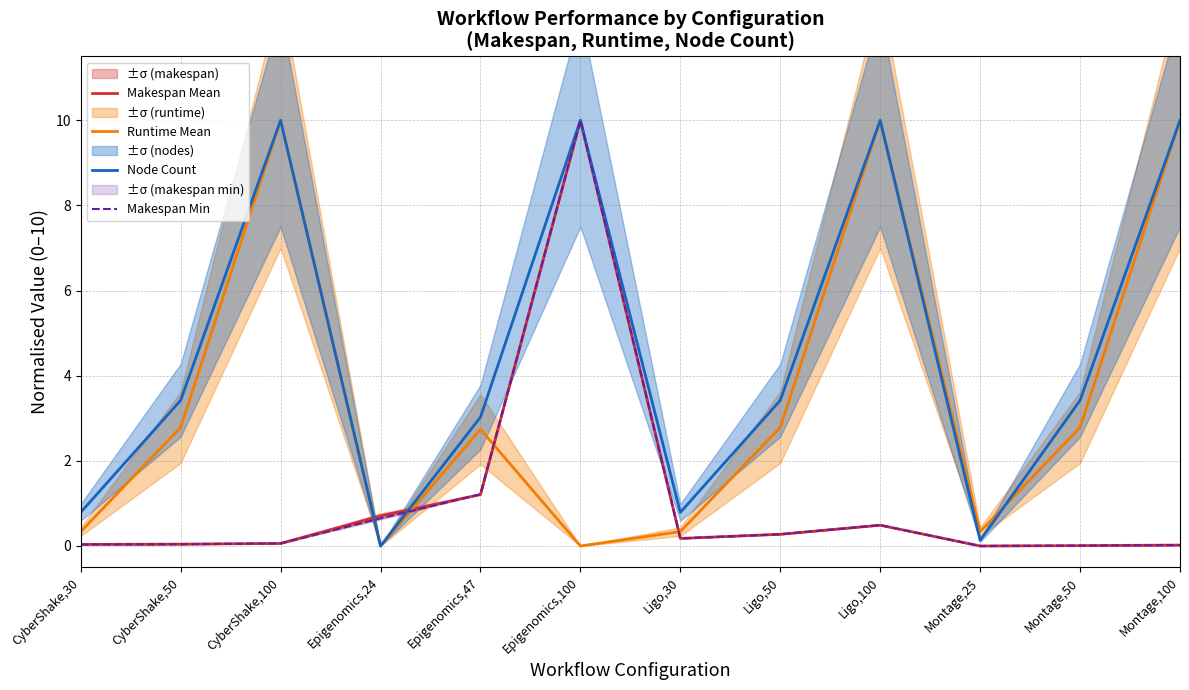

Reading left to right, list all the values displayed in this chart.

Makespan Mean: CyberShake,30=0.0	CyberShake,50=0.0	CyberShake,100=0.1	Epigenomics,24=0.7	Epigenomics,47=1.2	Epigenomics,100=10.0	Ligo,30=0.2	Ligo,50=0.3	Ligo,100=0.5	Montage,25=0.0	Montage,50=0.0	Montage,100=0.0
Runtime Mean: CyberShake,30=0.3	CyberShake,50=2.8	CyberShake,100=10.0	Epigenomics,24=0.0	Epigenomics,47=2.7	Epigenomics,100=0.0	Ligo,30=0.3	Ligo,50=2.8	Ligo,100=10.0	Montage,25=0.3	Montage,50=2.8	Montage,100=10.0
Node Count: CyberShake,30=0.8	CyberShake,50=3.4	CyberShake,100=10.0	Epigenomics,24=0.0	Epigenomics,47=3.0	Epigenomics,100=10.0	Ligo,30=0.8	Ligo,50=3.4	Ligo,100=10.0	Montage,25=0.1	Montage,50=3.4	Montage,100=10.0
Makespan Min: CyberShake,30=0.0	CyberShake,50=0.0	CyberShake,100=0.1	Epigenomics,24=0.6	Epigenomics,47=1.2	Epigenomics,100=10.0	Ligo,30=0.2	Ligo,50=0.3	Ligo,100=0.5	Montage,25=0.0	Montage,50=0.0	Montage,100=0.0